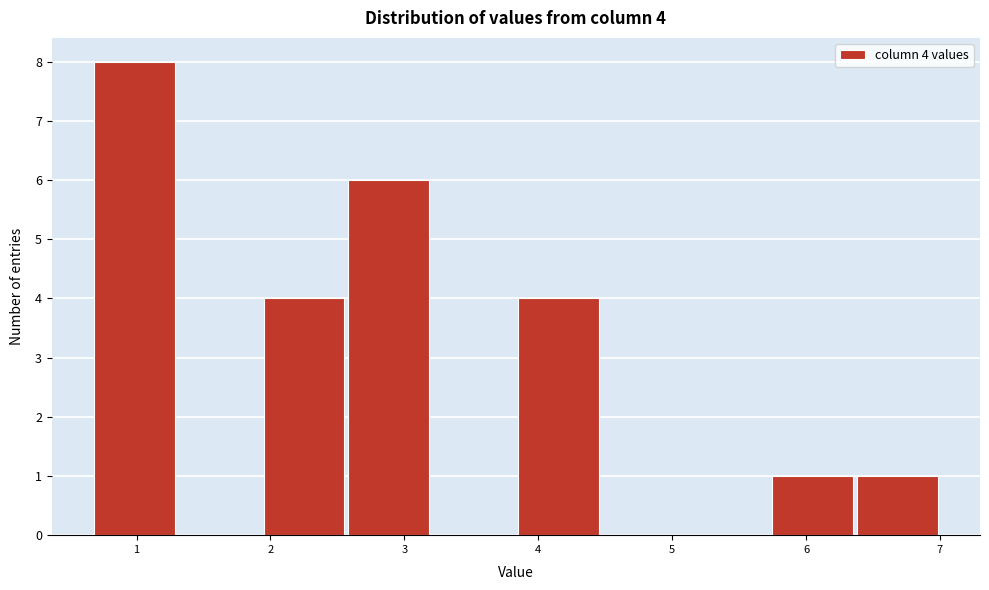

Which range on the x-axis has the tallest bar?

0.7 to 1.3